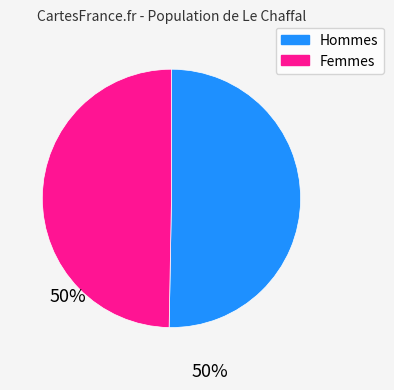

Is there a majority slice in this chart?

Yes